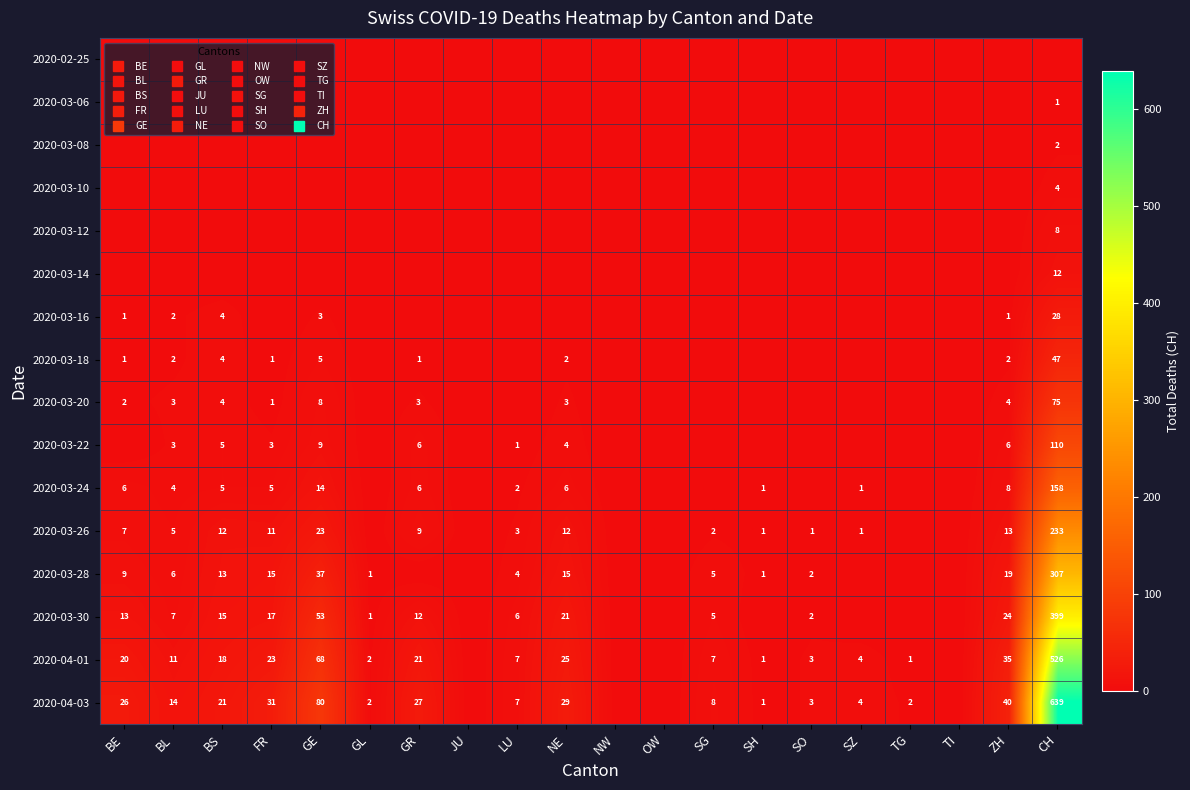

The 2020-03-14 series shows -5 at FR. True or false?

False